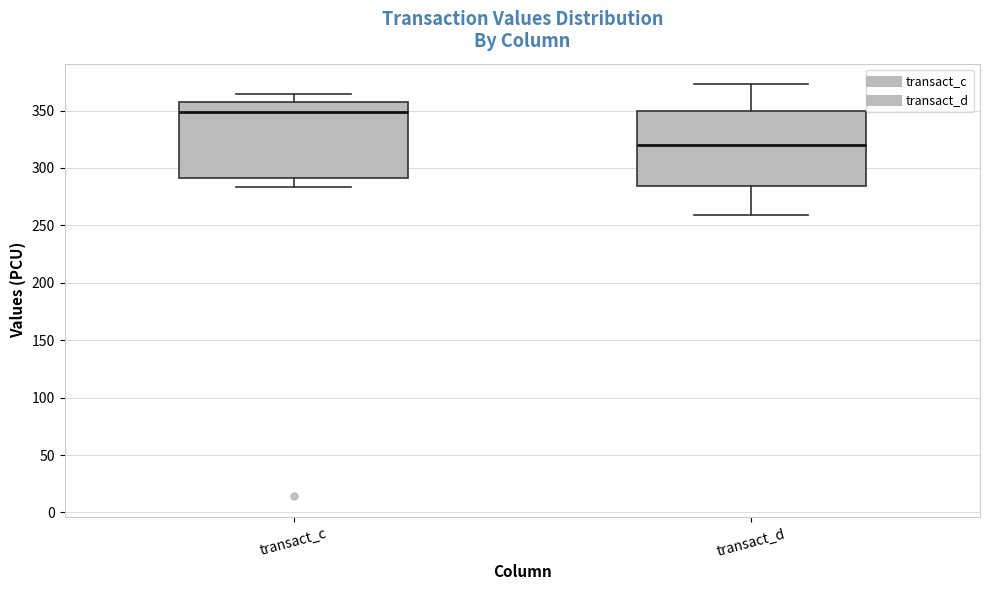

Reading left to right, read every box against the y-axis: the position of its median line, the range the box covers, and the ends of its whiskers. The values are not printed on the chart, so give them approximately, as read against the axis.

transact_c: median 350, box 290 to 355, whiskers 285 to 365
transact_d: median 320, box 285 to 350, whiskers 260 to 375